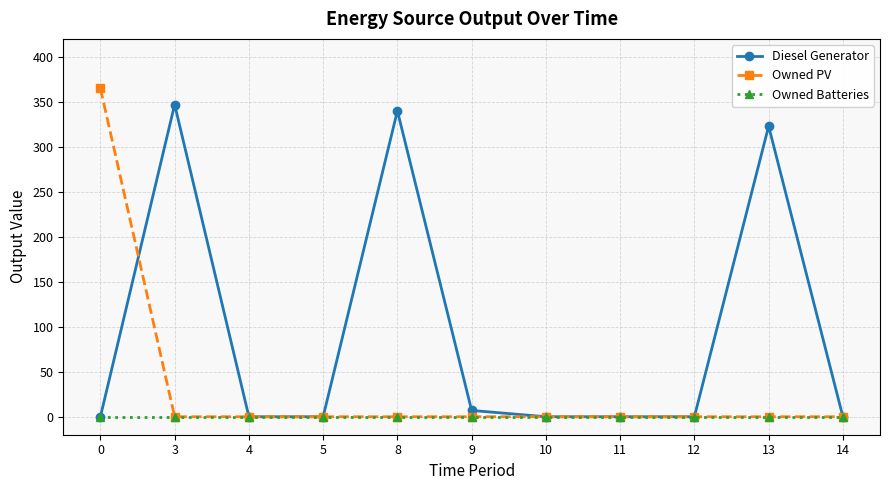

Reading left to right, list all the values displayed in this chart.

Diesel Generator: 0=0	3=347	4=0	5=0	8=340	9=7	10=0	11=0	12=0	13=323	14=0
Owned PV: 0=365	3=0	4=0	5=0	8=0	9=0	10=0	11=0	12=0	13=0	14=0
Owned Batteries: 0=0	3=0	4=0	5=0	8=0	9=0	10=0	11=0	12=0	13=0	14=0